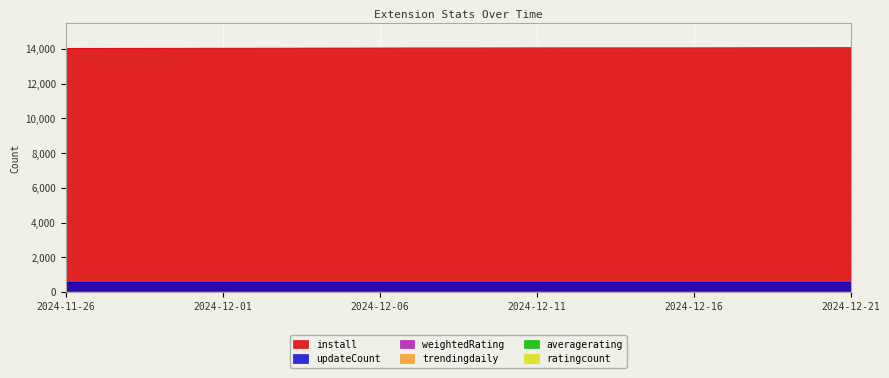

True or false: updateCount and install cross at least once.

False